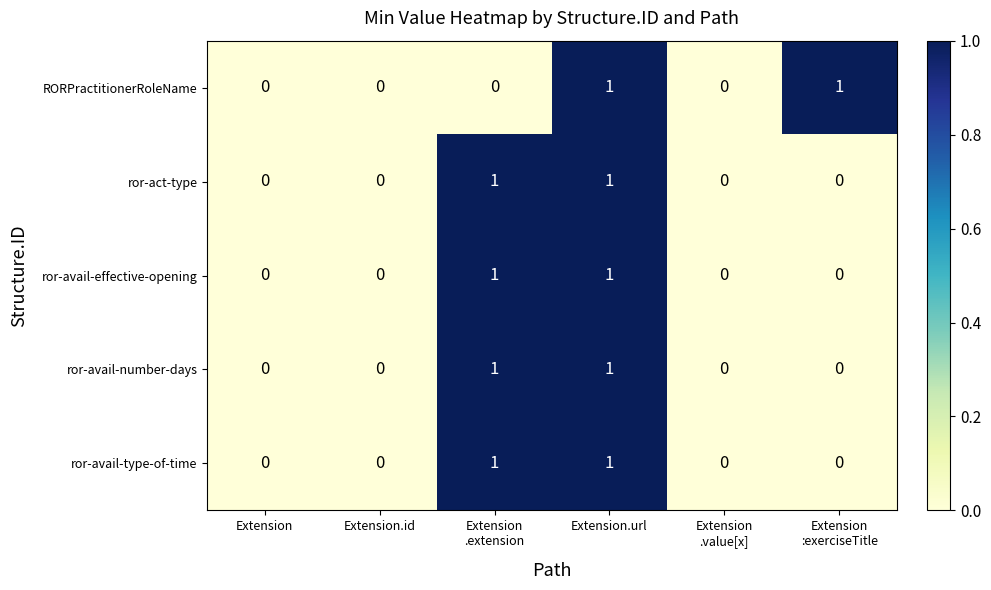

The value of ror-avail-type-of-time at Extension.url is 0. True or false?

False